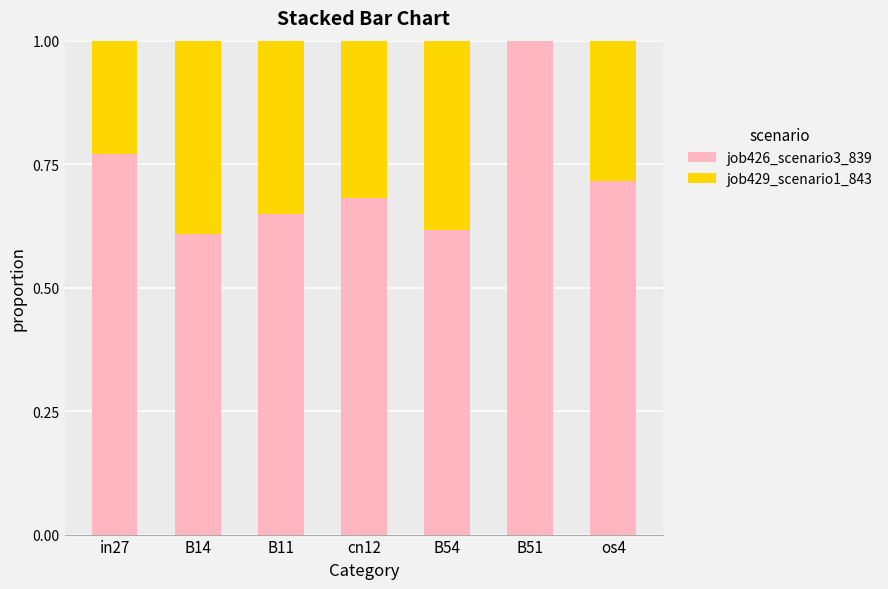

What is the total value across all series at in27?

1.0